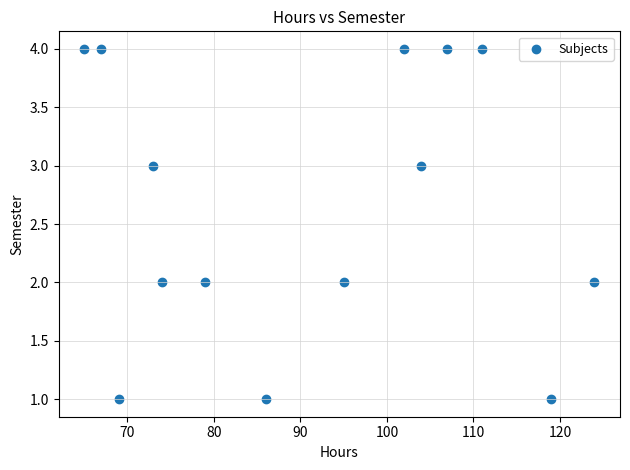

What is the range of Y values (max minus min)?

3